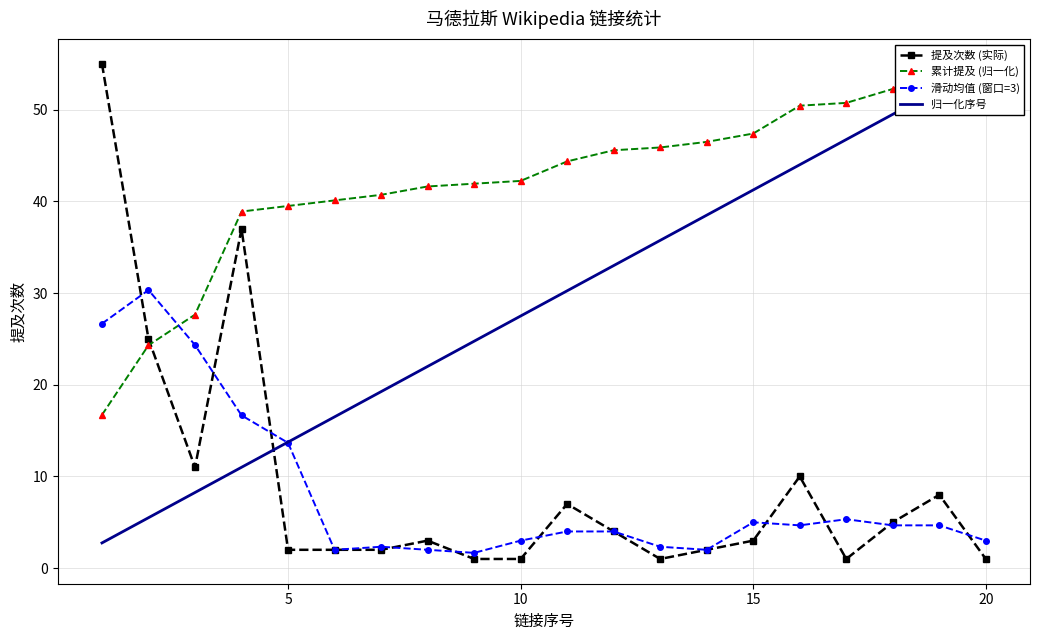

What is the minimum value for 滑动均值 (窗口=3)?

1.7